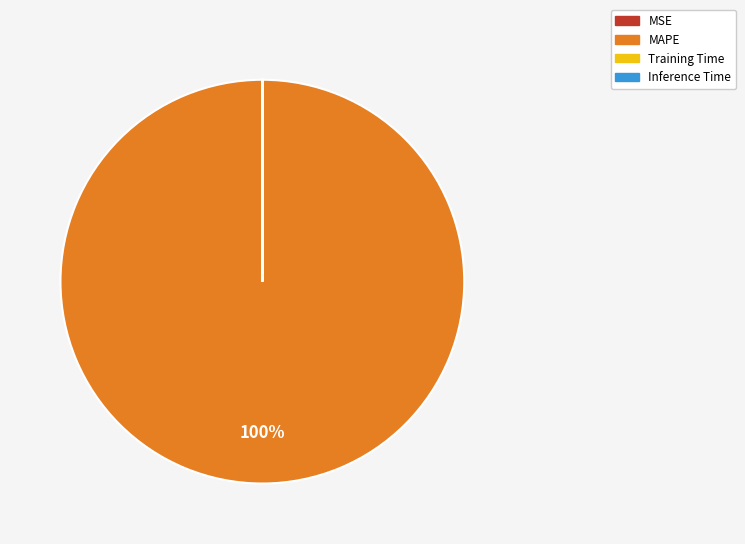

The MAPE slice represents 100% of the pie. True or false?

True